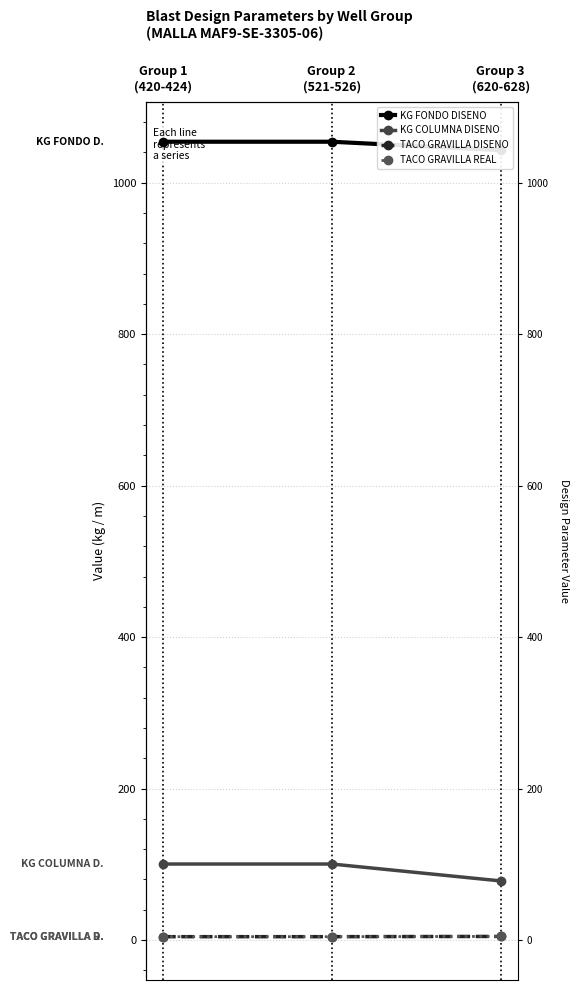

Reading right to left, list all the values displayed in this chart.

KG FONDO DISENO: 1042.9	1054.0	1054.0
KG COLUMNA DISENO: 78.1	100.4	100.4
TACO GRAVILLA DISENO: 4.8	4.5	4.5
TACO GRAVILLA REAL: 4.8	4.5	4.5